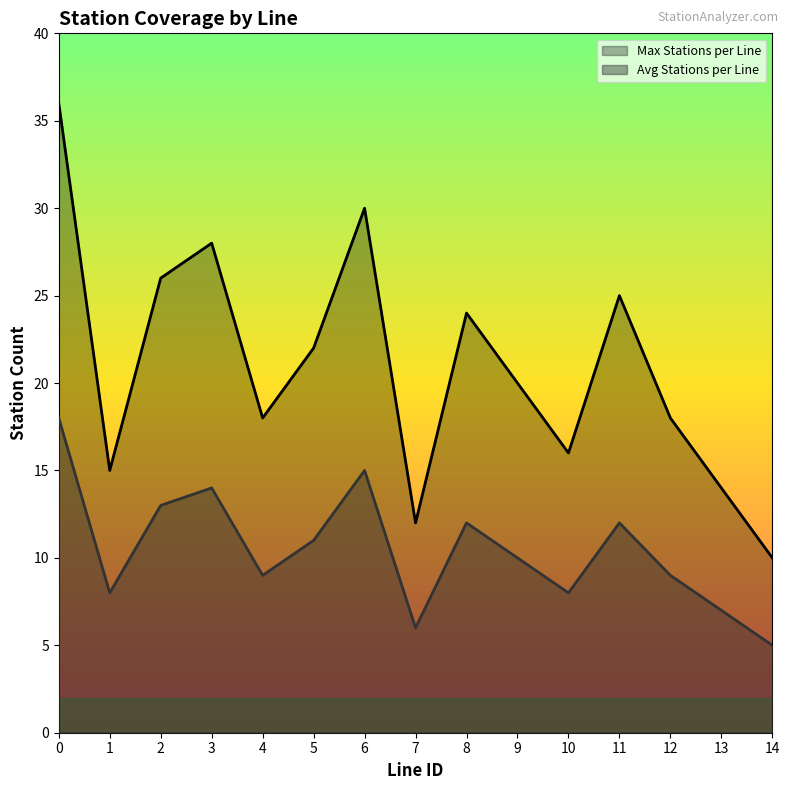

What is the difference between the second highest and minimum values in the Max Stations per Line series?

20